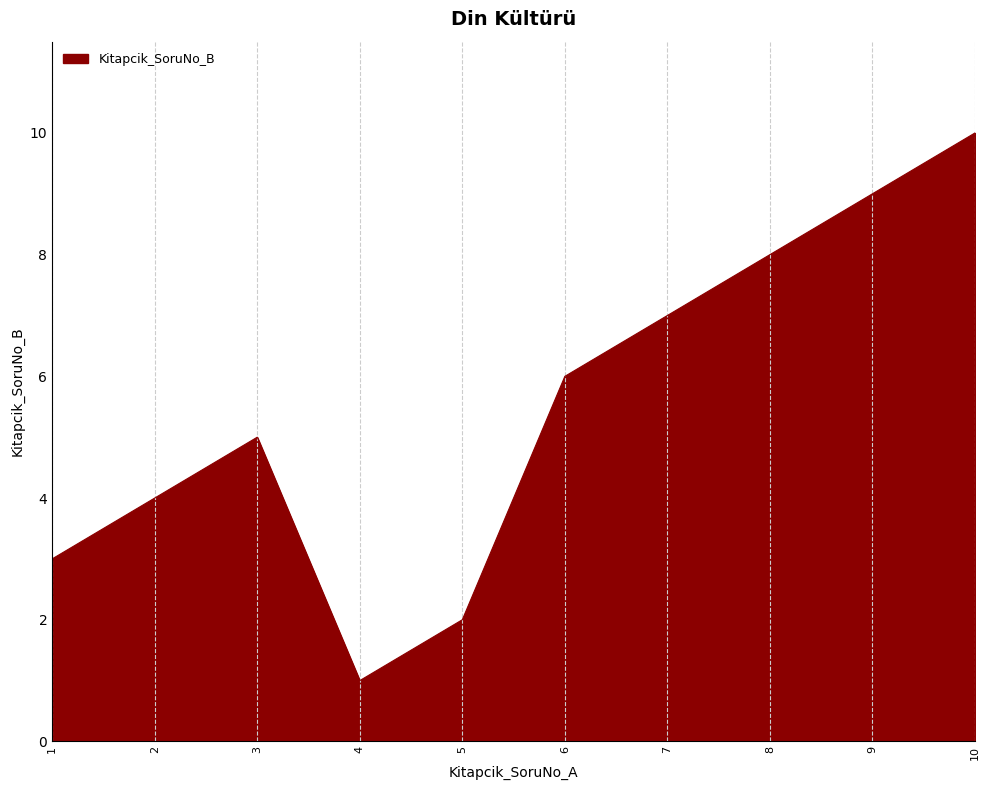

List the labels in order of value, smallest first.

4, 5, 1, 2, 3, 6, 7, 8, 9, 10